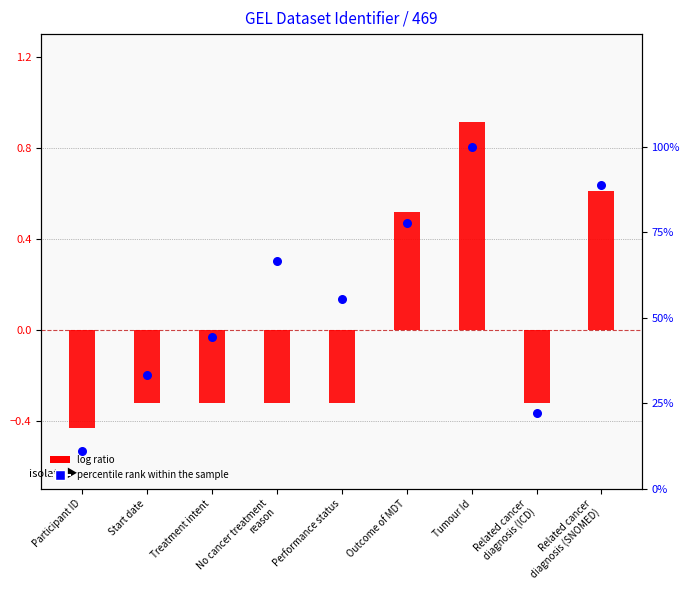

Which series has the widest spread of Y values?

percentile rank within the sample